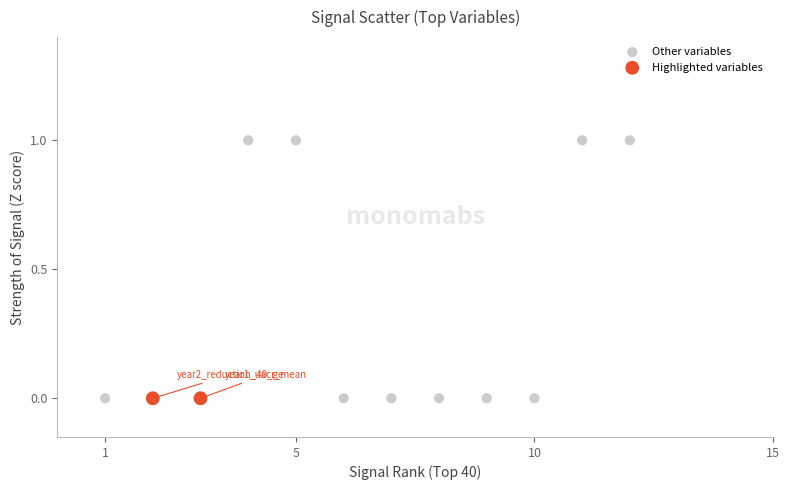

What are all the series names shown in the legend?

Other variables, Highlighted variables